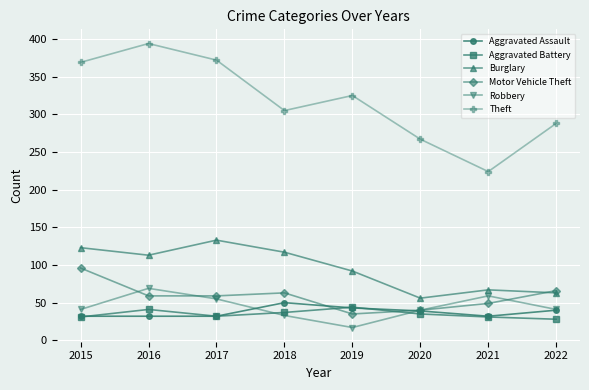

True or false: Theft has more than 2 interior local peaks.

False